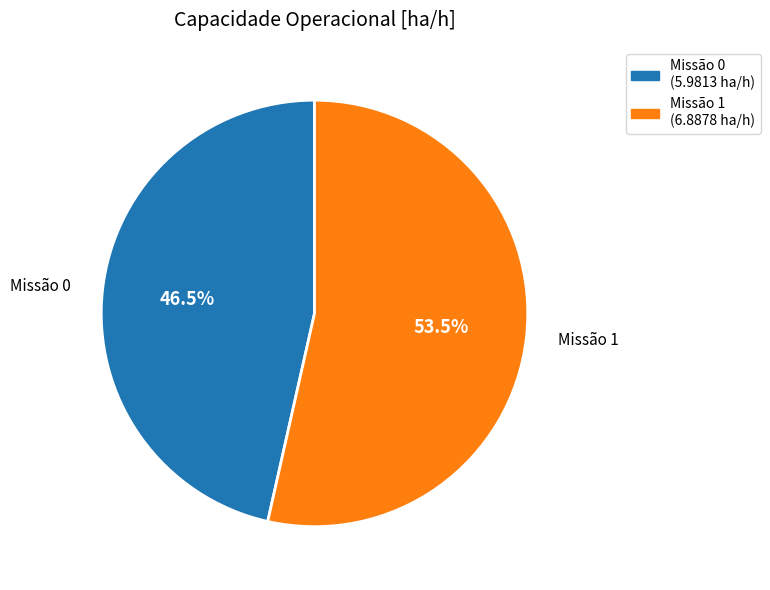

Is there any slice that represents more than half of the pie?

Yes